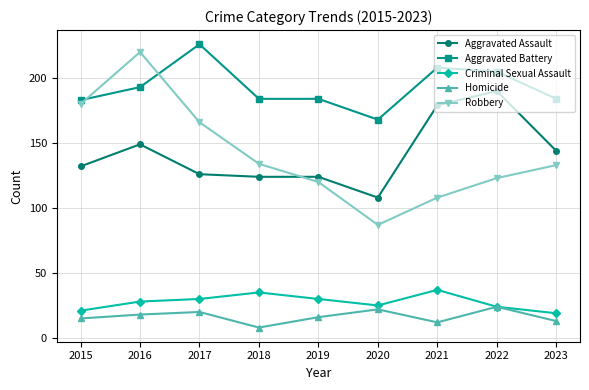

At which category does the chart reach its minimum across all series?

2018